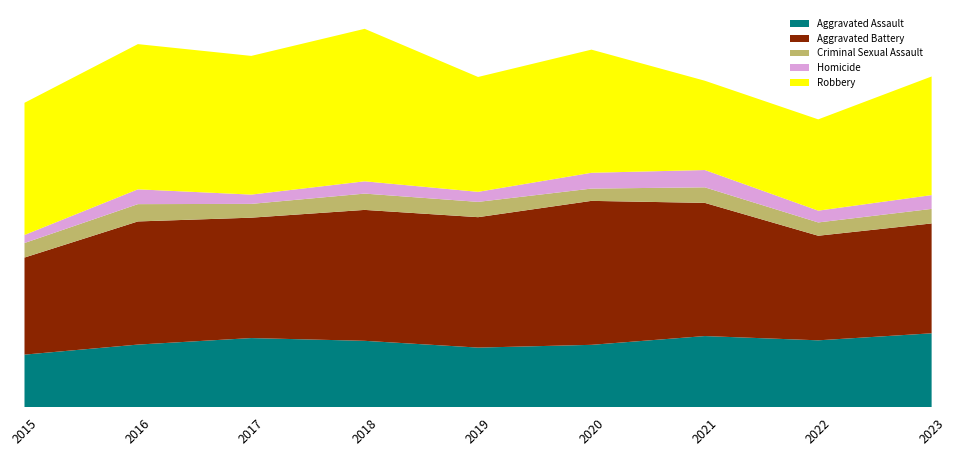

Reading left to right, what are all the values shown in this chart?

Aggravated Assault: 2015=210	2016=250	2017=276	2018=265	2019=238	2020=249	2021=284	2022=267	2023=295
Aggravated Battery: 2015=387	2016=491	2017=480	2018=522	2019=520	2020=574	2021=531	2022=417	2023=438
Criminal Sexual Assault: 2015=58	2016=69	2017=55	2018=65	2019=61	2020=49	2021=62	2022=53	2023=58
Homicide: 2015=32	2016=59	2017=37	2018=49	2019=40	2020=63	2021=69	2022=47	2023=55
Robbery: 2015=527	2016=579	2017=553	2018=608	2019=458	2020=491	2021=356	2022=364	2023=473